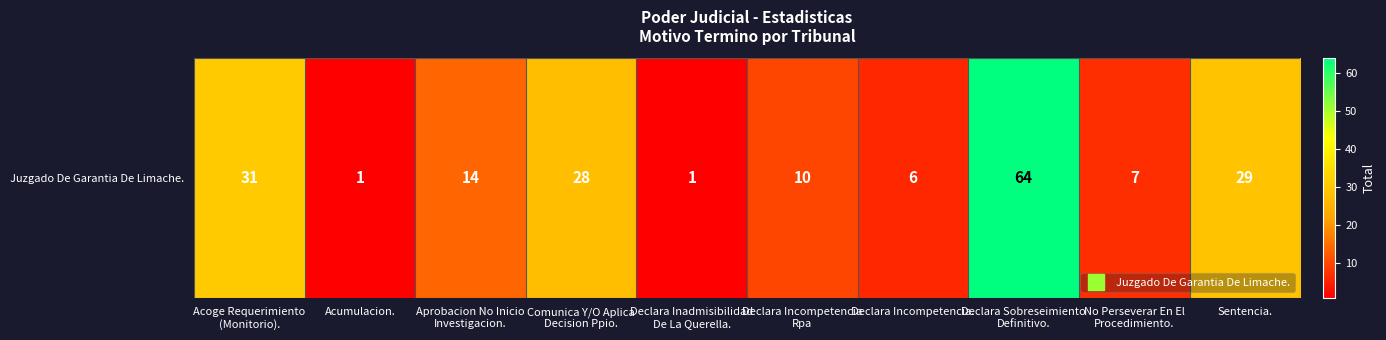

Approximately how many times larger is the value at Comunica Y/O Aplica
Decision Ppio. compared to Aprobacion No Inicio
Investigacion.?

2.0